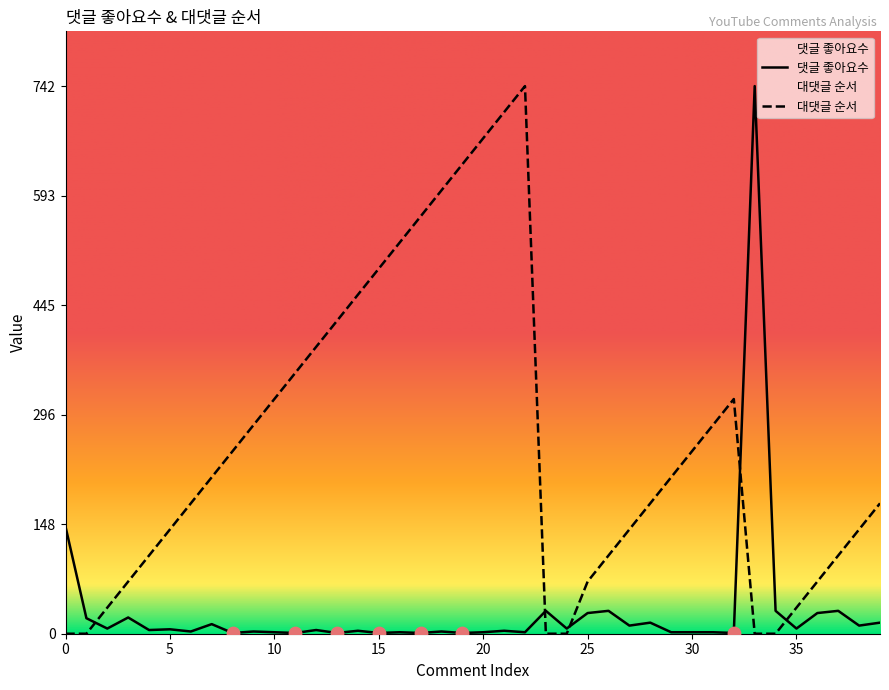

What is the total value across all series at 26?

137.0